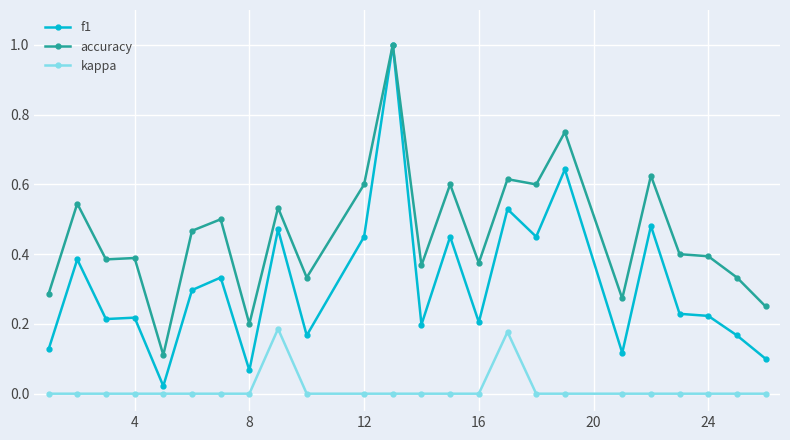

How many distinct data groups are displayed?

3